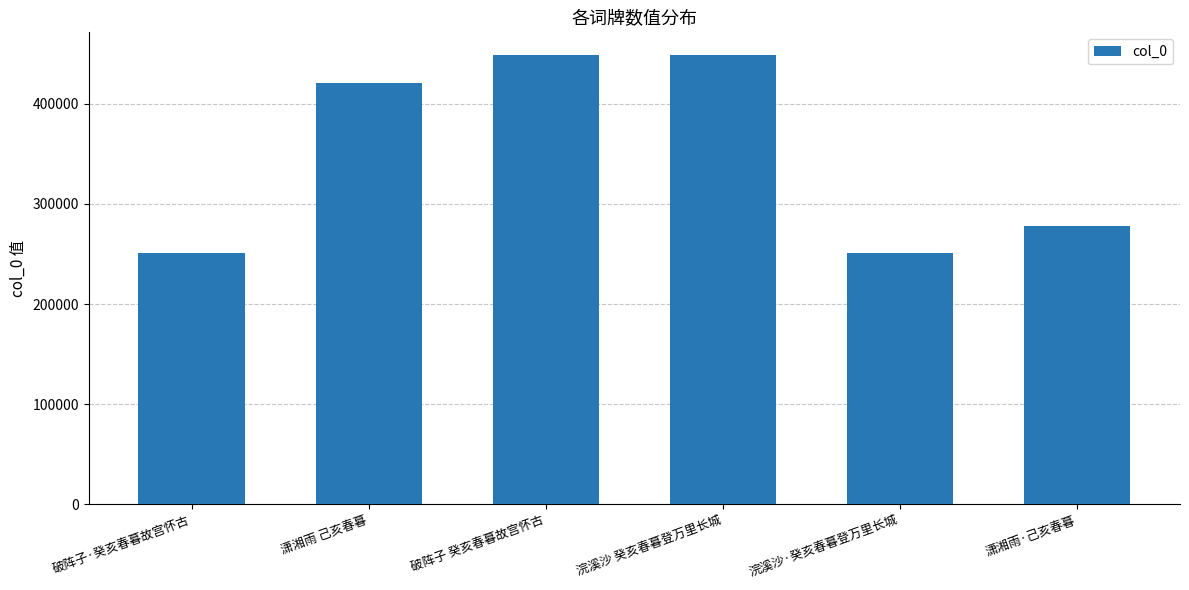

What position from the right is 浣溪沙·癸亥春暮登万里长城?

2